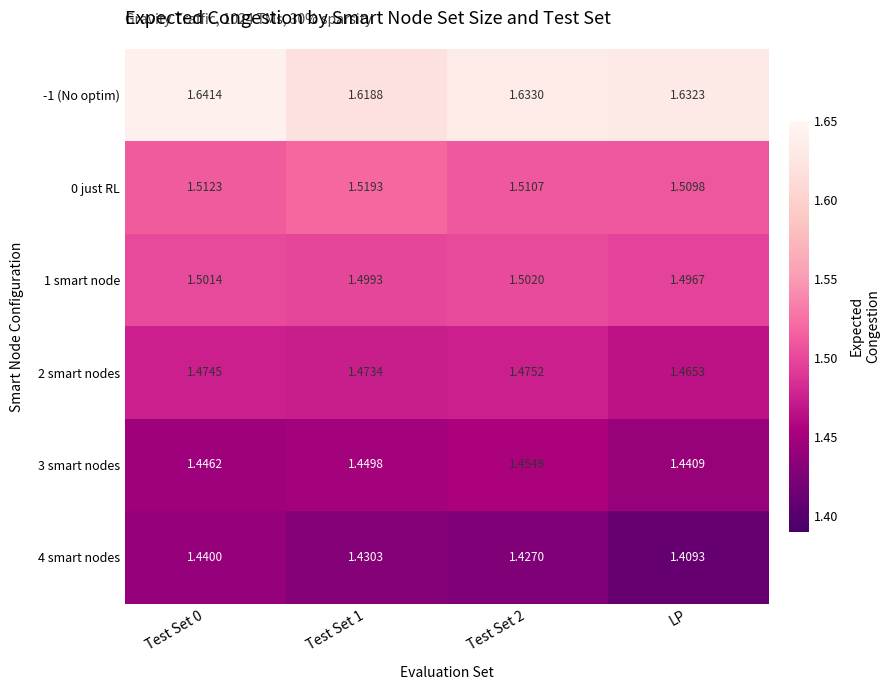

Which label corresponds to the smallest value in the chart?

LP